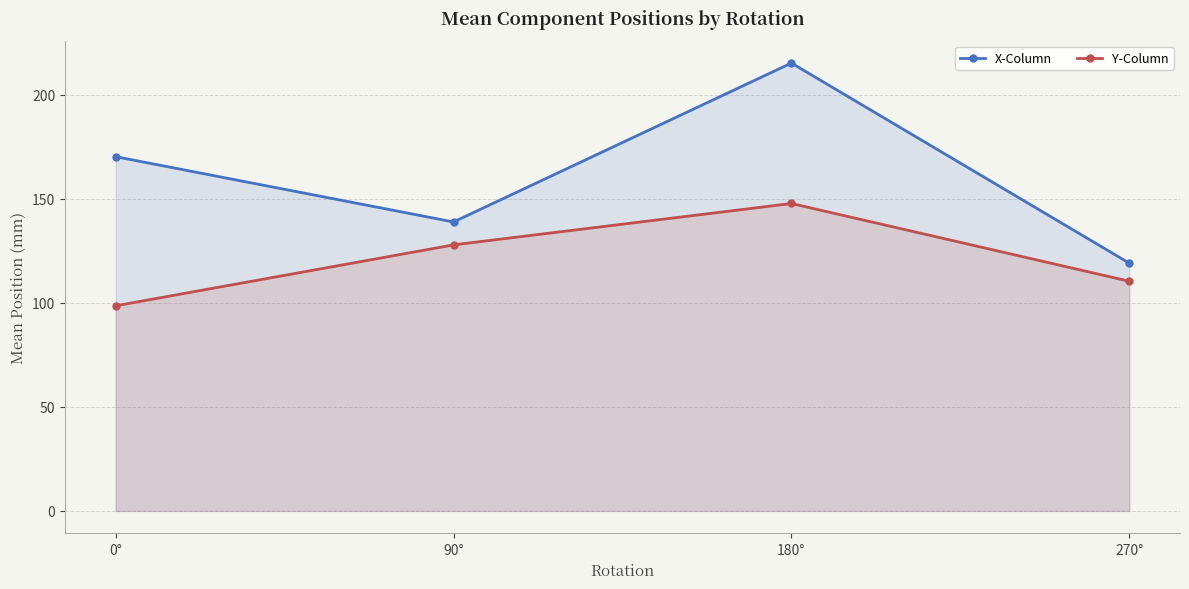

True or false: Y-Column and X-Column cross at least once.

False